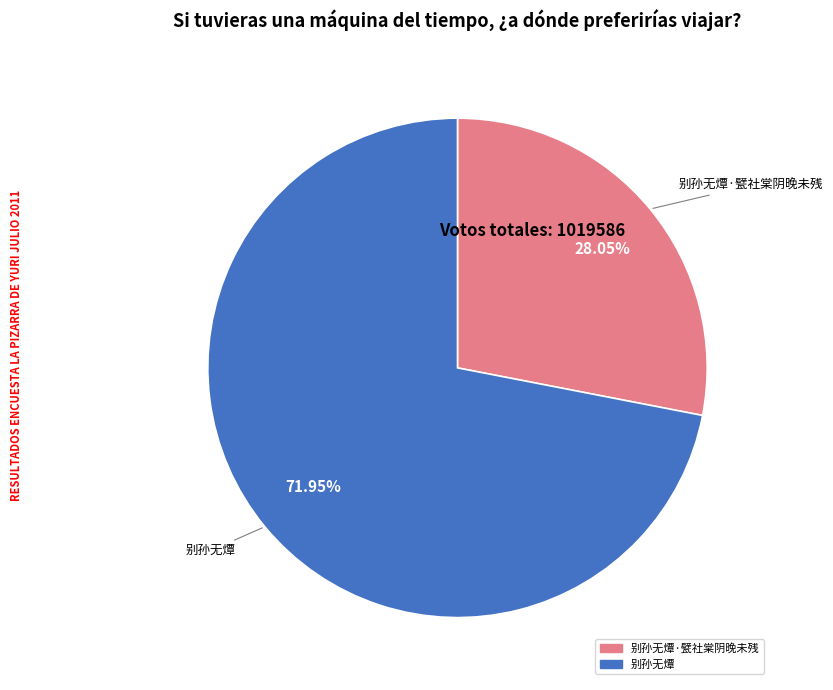

Is there a majority slice in this chart?

Yes